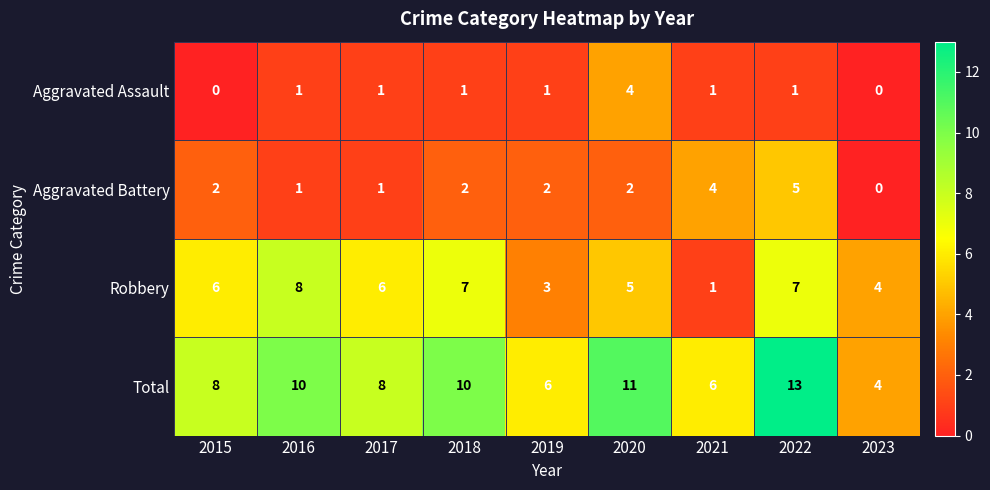

What is the sum of all Robbery values?

47